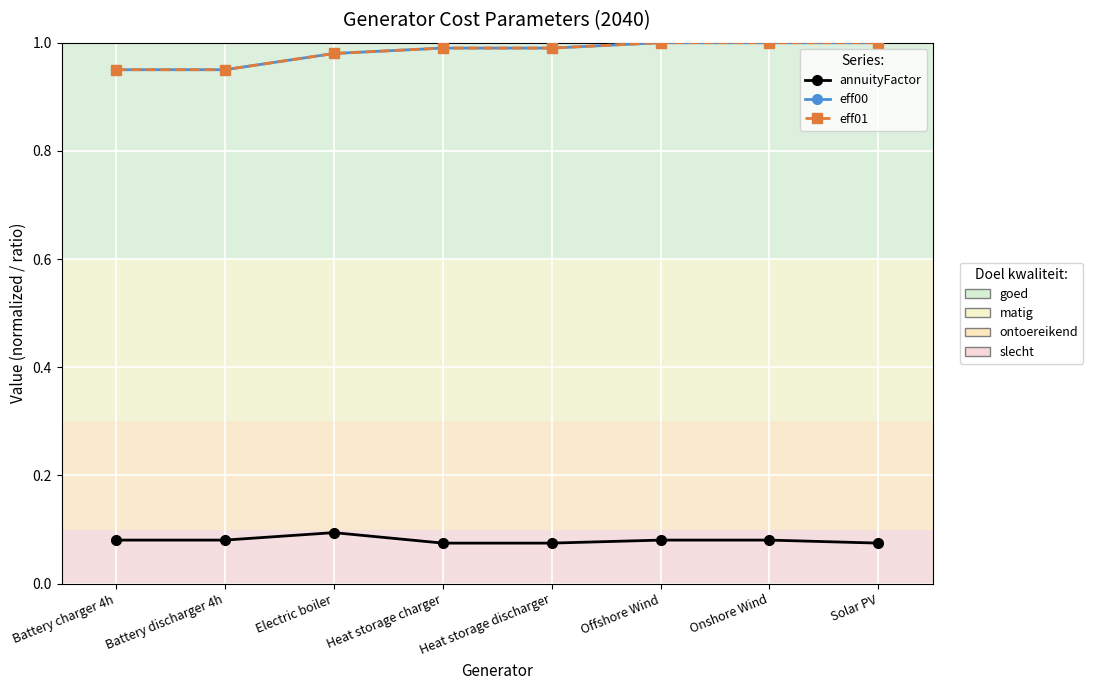

Is this an area chart (filled region under the line)?

No